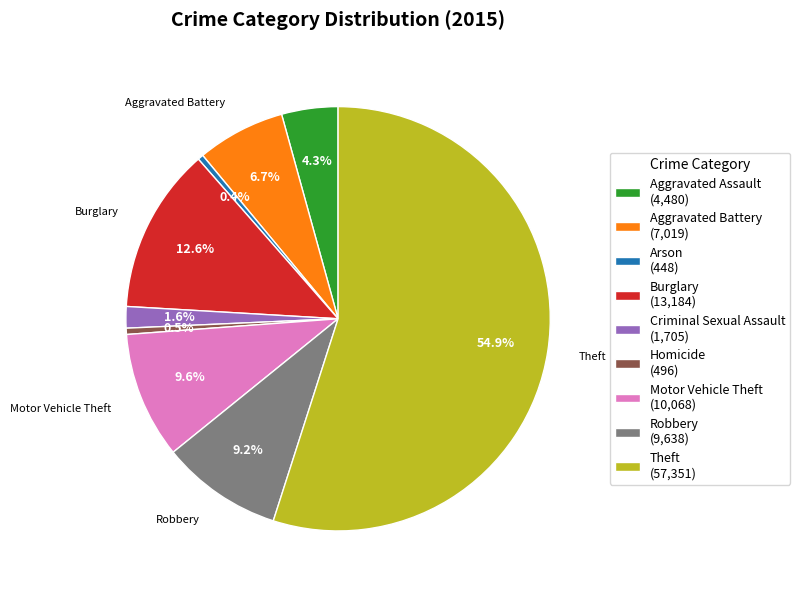

True or false: Aggravated Battery accounts for 1% of the total.

False